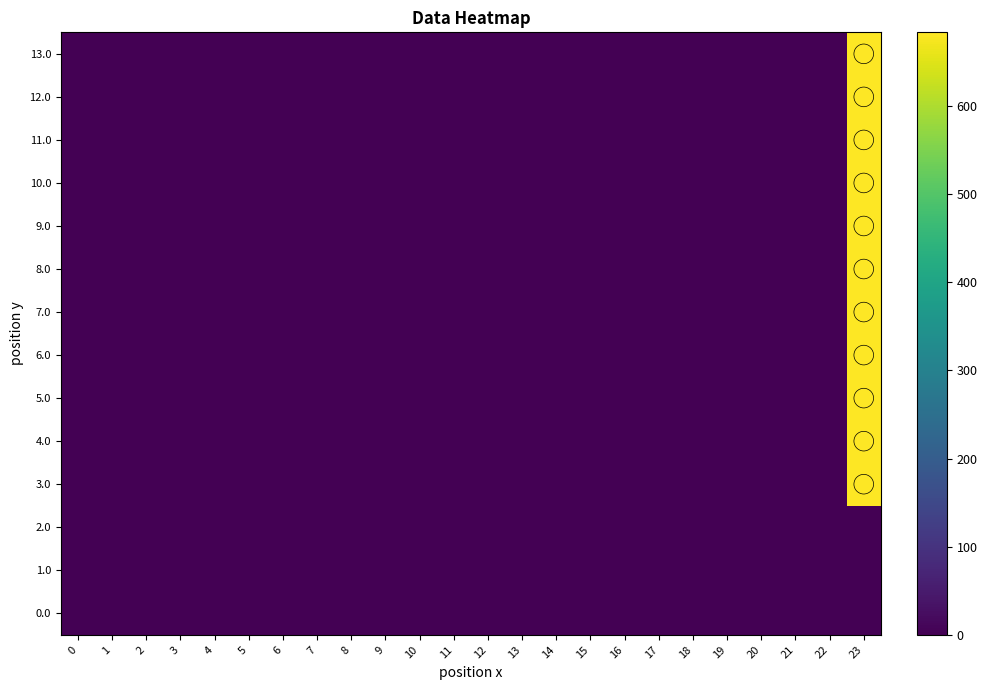

Between 22 and 20, which is larger?

22